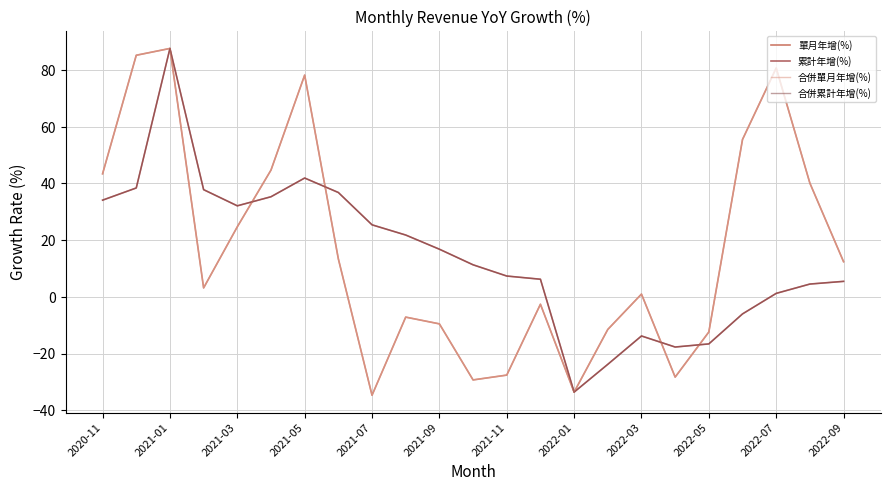

Does the chart have visible grid lines?

Yes